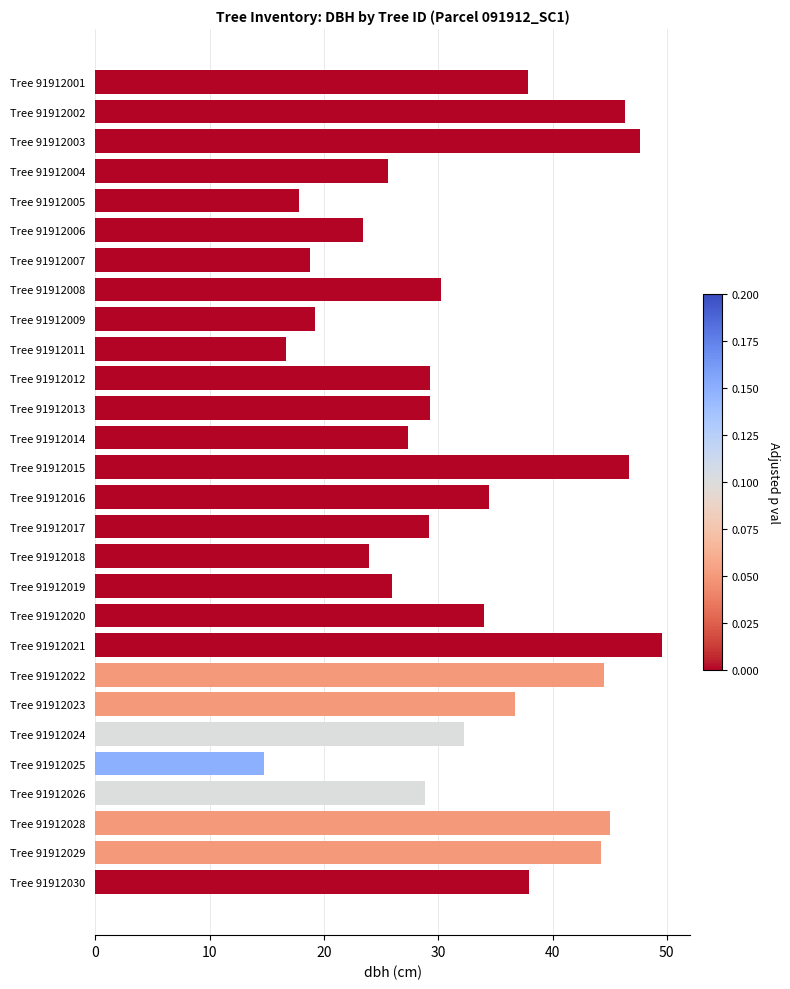

What is the change in value from Tree 91912006 to Tree 91912030?

+14.5